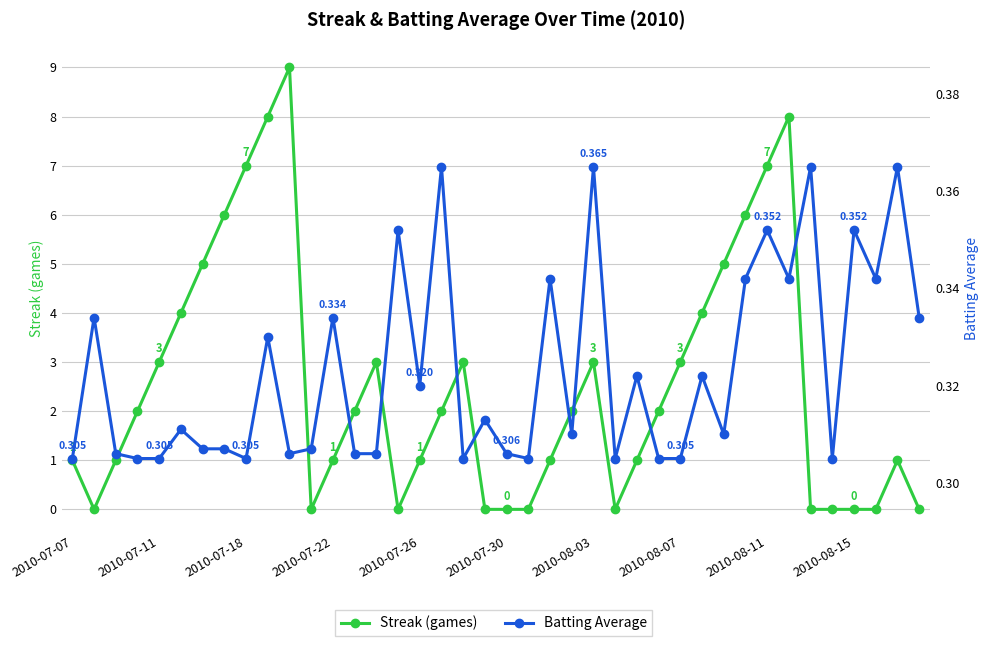

How many categories are shown in the chart?

40